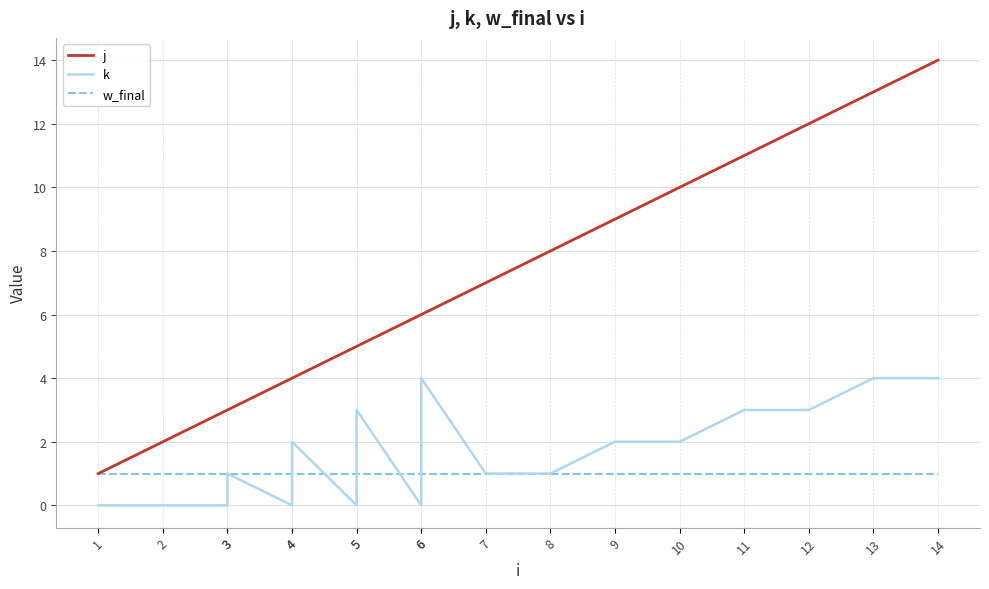

What is the average value of the w_final series?

1